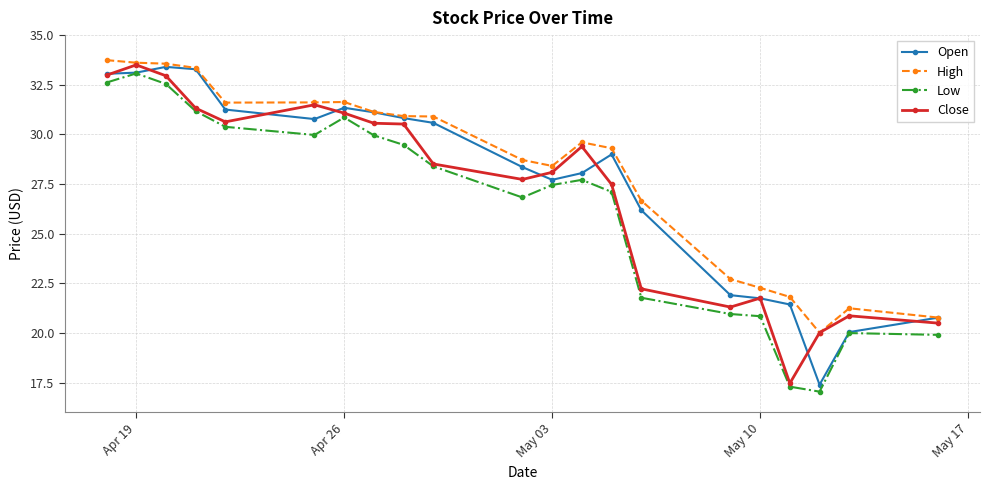

True or false: Low and High cross at least once.

False